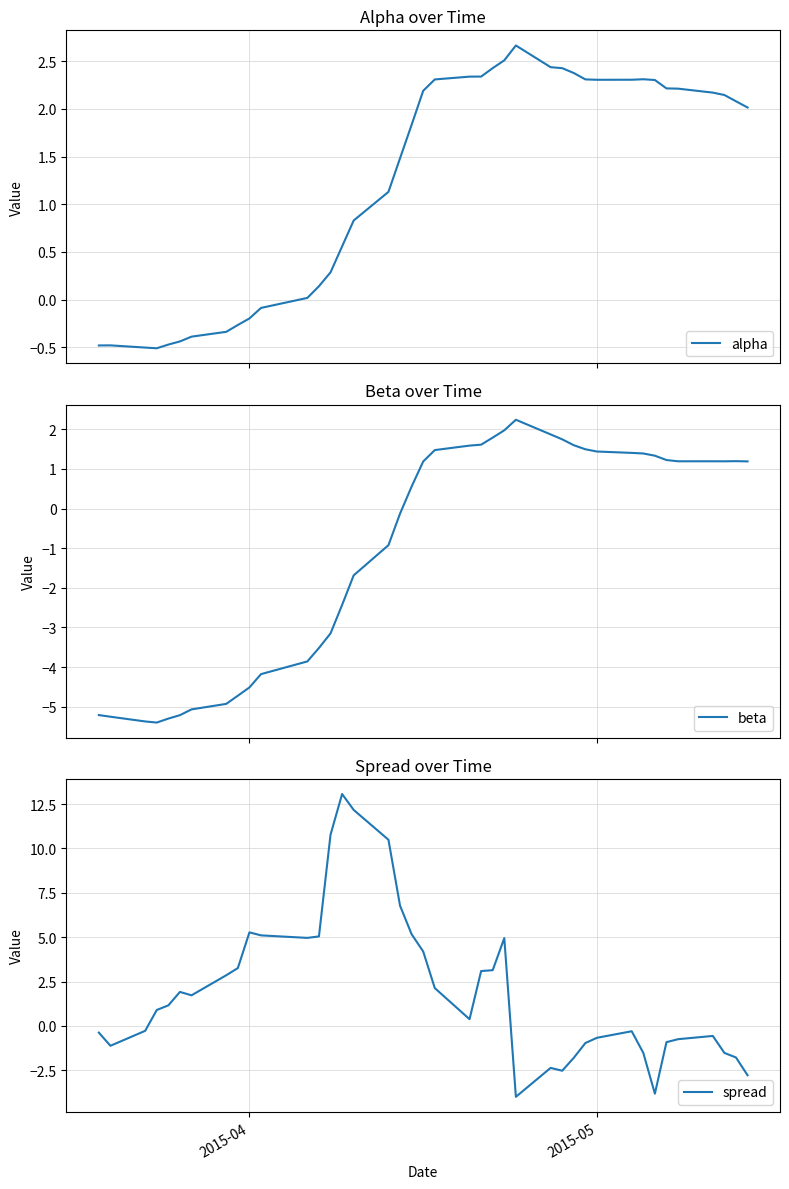

Does the chart display data point markers on the line(s)?

No